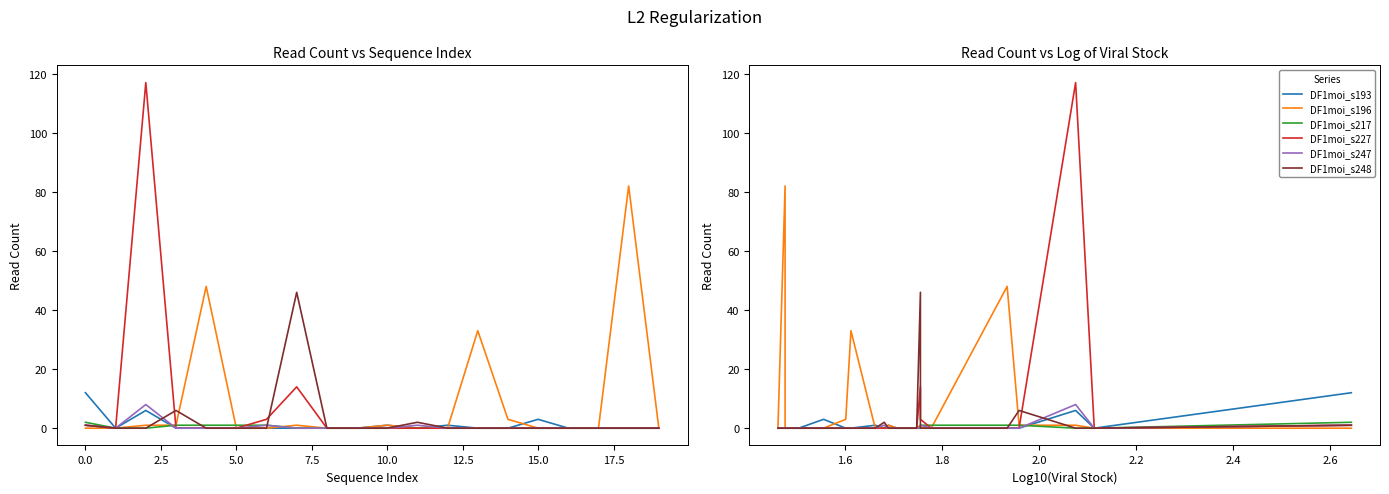

Read the DF1moi_s247 value at 12.5.

1